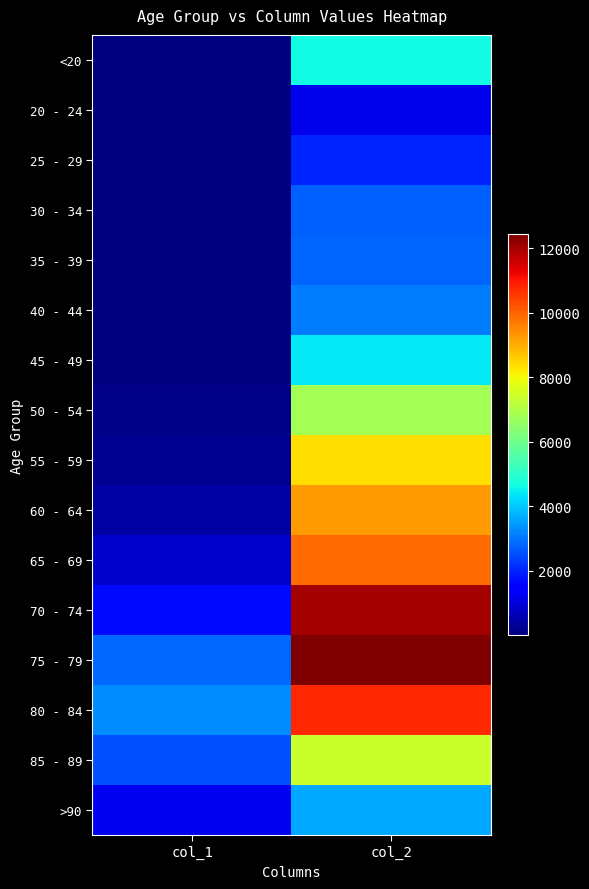

What is the difference between the highest and lowest values at col_1?

3270